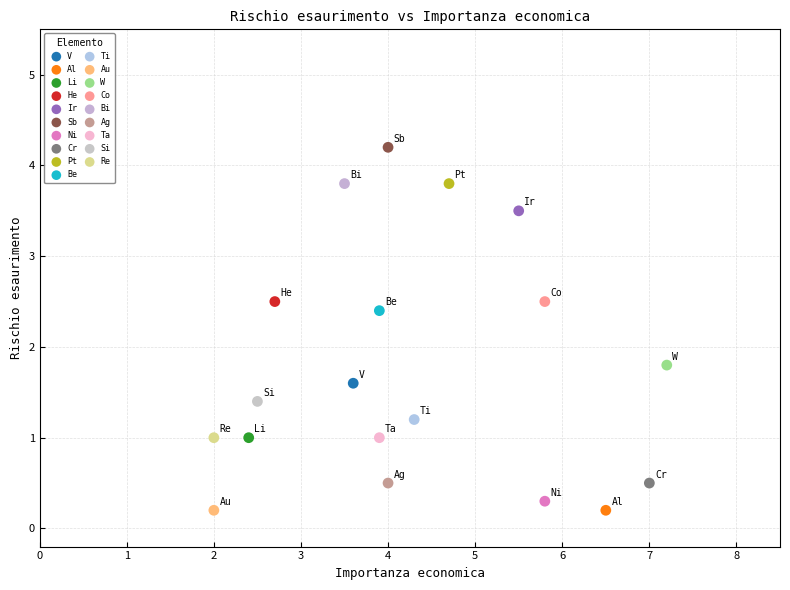

What are all the series names shown in the legend?

V, Al, Li, He, Ir, Sb, Ni, Cr, Pt, Be, Ti, Au, W, Co, Bi, Ag, Ta, Si, Re